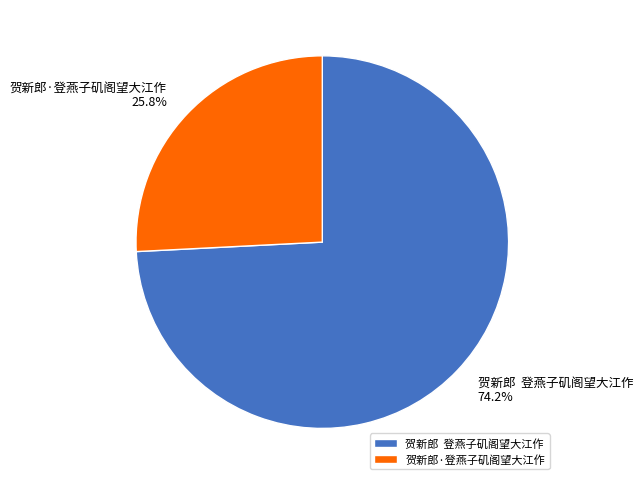

Rank the categories by value from highest to lowest.

贺新郎 登燕子矶阁望大江作, 贺新郎·登燕子矶阁望大江作